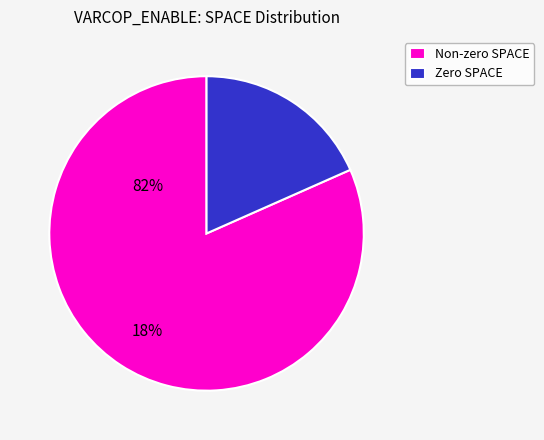

Is there a majority slice in this chart?

Yes